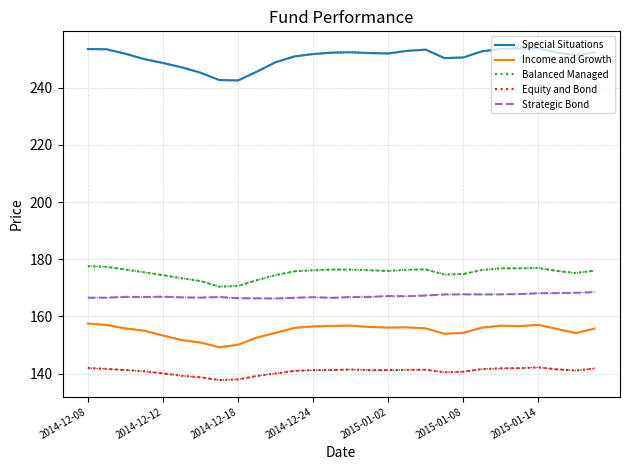

Reading left to right, what are all the values shown in this chart?

Special Situations: 253.5	253.4	251.8	250.0	248.6	247.1	245.2	242.7	242.5	245.6	248.9	250.9	251.8	252.2	252.4	252.1	251.9	252.8	253.3	250.3	250.5	252.7	253.5	253.7	253.7	252.2	251.4	252.3
Income and Growth: 157.5	157.0	155.8	155.0	153.3	151.7	150.9	149.2	150.1	152.6	154.2	156.0	156.5	156.7	156.8	156.3	156.1	156.2	155.8	153.9	154.2	156.1	156.8	156.6	157.0	155.6	154.2	155.8
Balanced Managed: 177.6	177.3	176.4	175.4	174.4	173.3	172.4	170.4	170.6	172.7	174.5	175.8	176.2	176.4	176.4	176.1	175.9	176.3	176.4	174.6	174.8	176.2	176.8	176.8	176.9	175.9	175.2	176.1
Equity and Bond: 141.9	141.7	141.2	140.8	140.1	139.2	138.7	137.8	137.9	139.2	140.0	141.0	141.2	141.3	141.4	141.2	141.2	141.3	141.3	140.5	140.7	141.6	141.8	141.9	142.2	141.5	141.1	141.8
Strategic Bond: 166.5	166.5	166.8	166.8	166.9	166.7	166.6	166.8	166.3	166.3	166.3	166.5	166.7	166.5	166.8	166.8	167.1	167.1	167.3	167.7	167.7	167.7	167.7	167.8	168.1	168.1	168.3	168.5